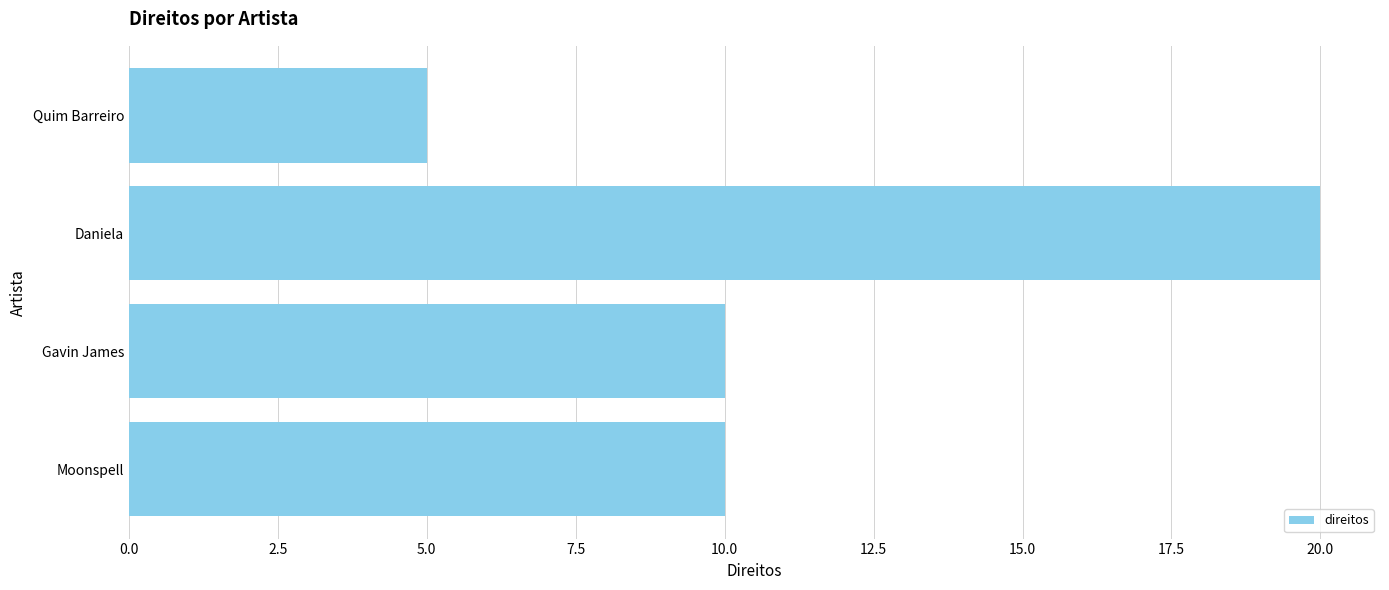

At which category does the chart reach its peak across all series?

Daniela